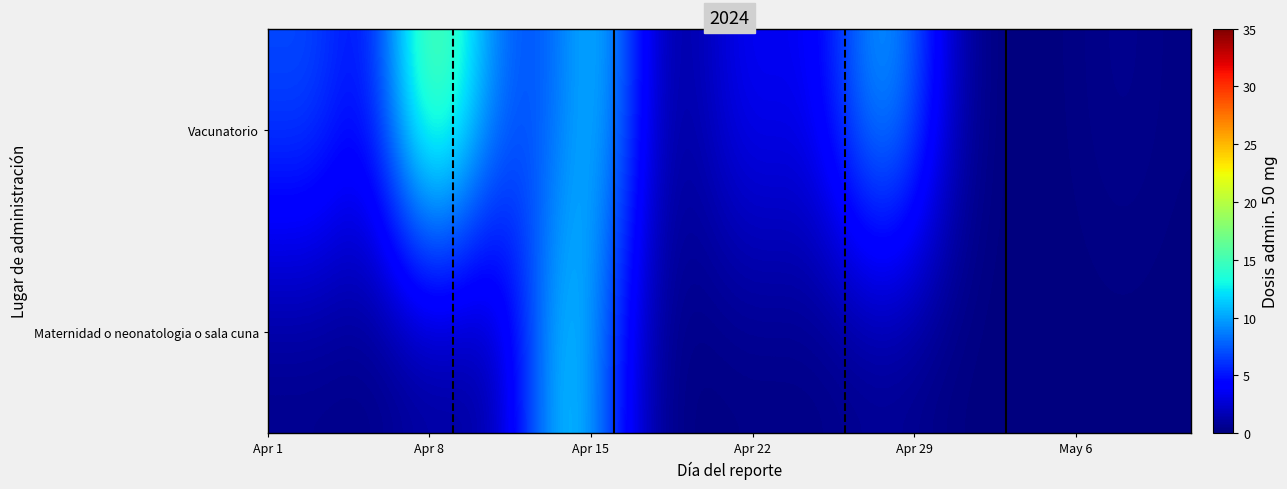

Reading left to right, what are all the values shown in this chart?

Vacunatorio: 7.0	7.0	6.3	5.4	6.3	10.2	14.5	15.6	13.4	10.2	8.0	7.4	8.4	10.0	9.9	7.1	3.6	1.6	1.6	2.6	3.5	3.7	3.6	4.1	5.8	8.2	9.5	8.6	5.8	2.9	1.0	0.2	0.0	0.0	0.1	0.3	0.5	0.5	0.3	0.2
Maternidad o neonatologia o sala cuna: 0.3	0.3	0.3	0.2	0.3	0.4	0.6	0.7	0.8	1.4	3.6	7.2	10.3	10.5	7.8	4.3	1.7	0.5	0.2	0.1	0.1	0.2	0.2	0.2	0.2	0.3	0.4	0.4	0.2	0.1	0.0	0.0	0.0	0.0	0.0	0.0	0.0	0.0	0.0	0.0